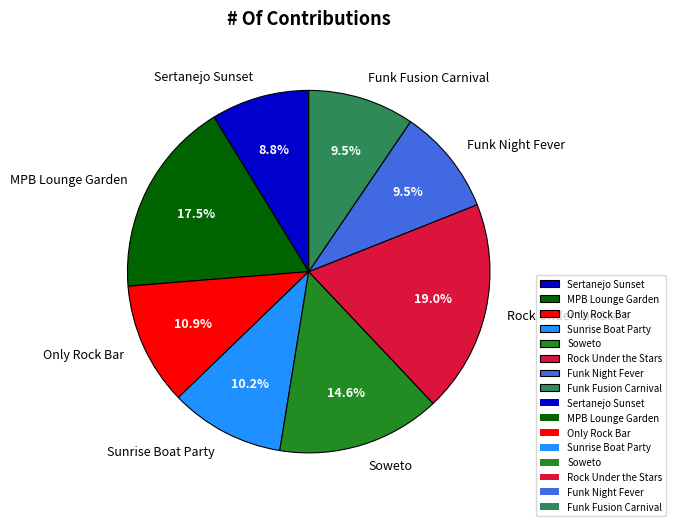

The Sertanejo Sunset slice represents 1% of the pie. True or false?

False